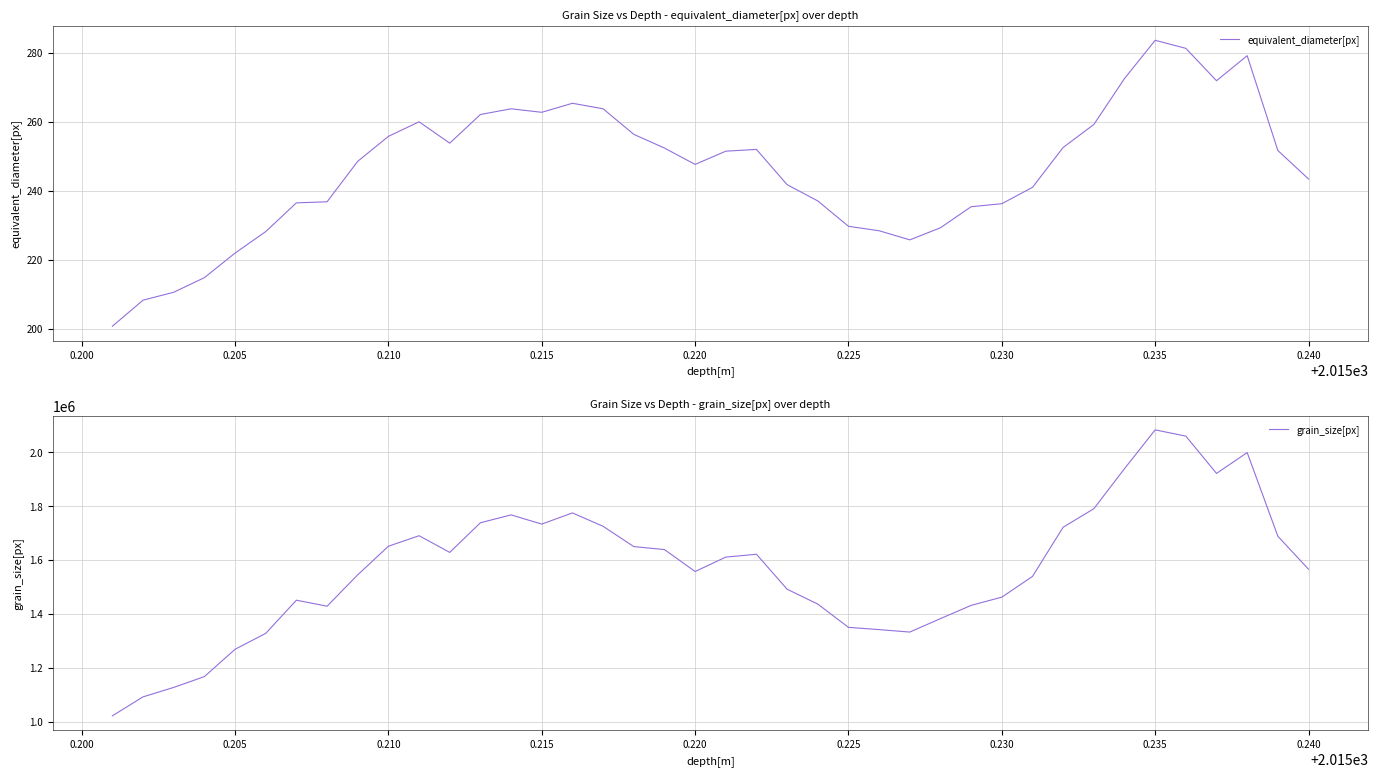

What is the maximum value for grain_size[px]?

2082834.8